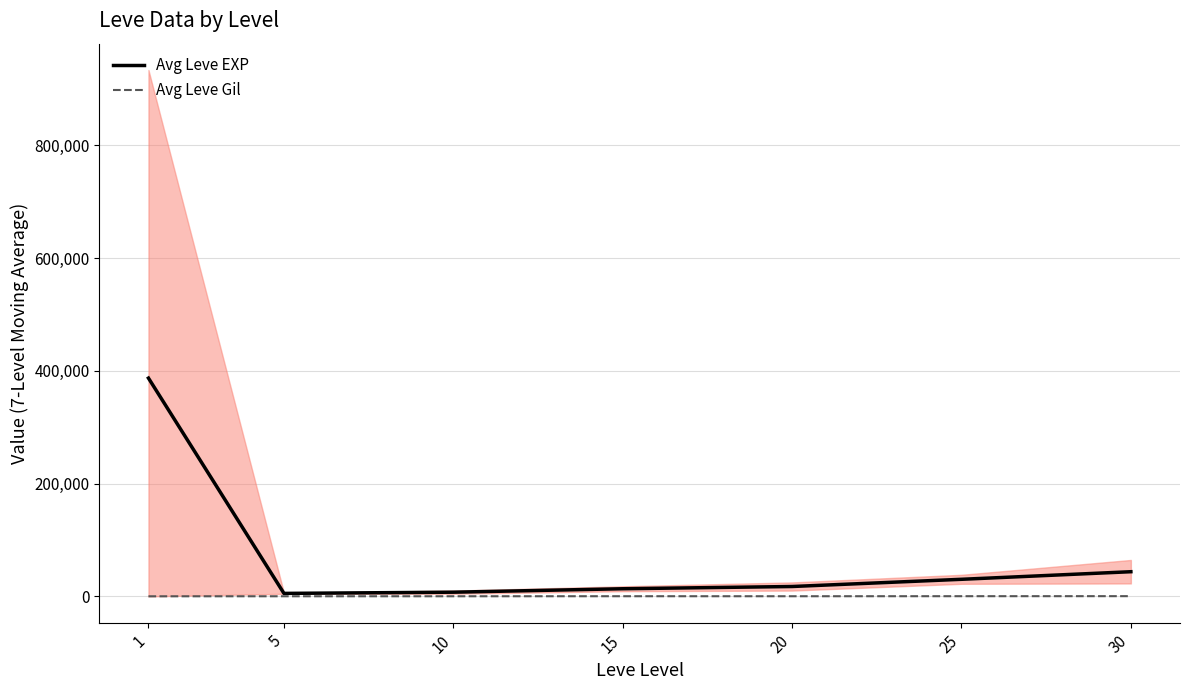

Reading left to right, list all the values displayed in this chart.

Avg Leve EXP: 1=387171.0	5=5261.7	10=7400.0	15=13510.0	20=17486.7	25=30270.0	30=43730.0
Avg Leve Gil: 1=120.2	5=159.0	10=171.0	15=249.7	20=214.2	25=297.3	30=361.0